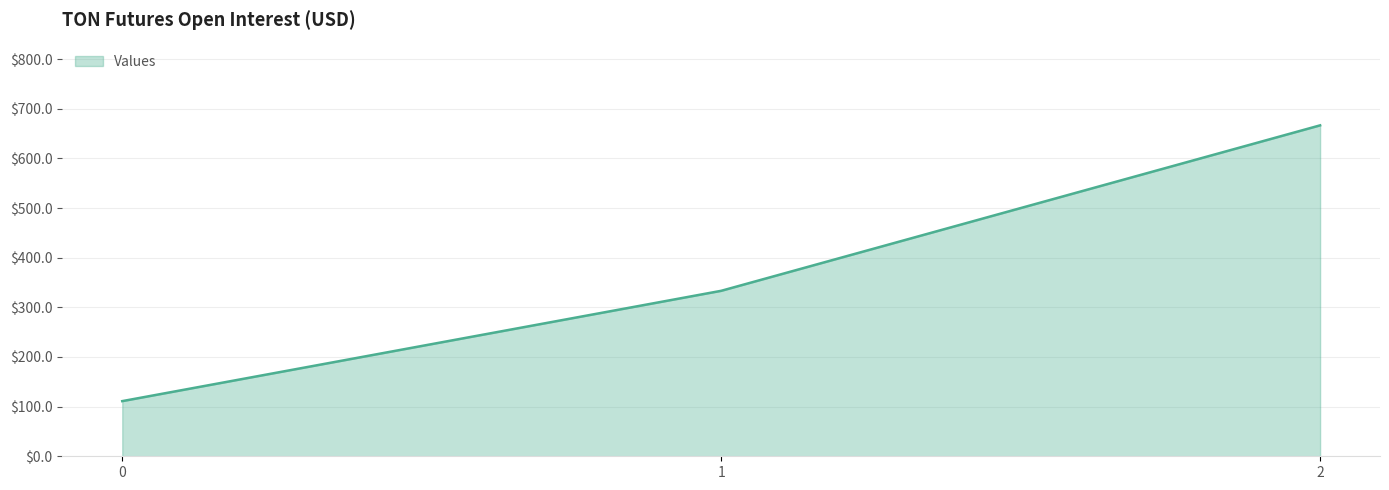

Reading right to left, extract all data points from this chart.

666.7	333.3	111.1